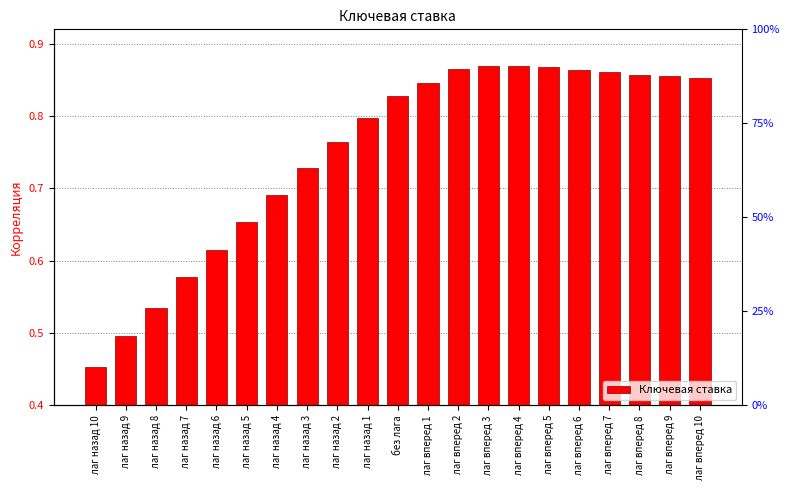

The value at лаг вперед 3 is 0.9. True or false?

True